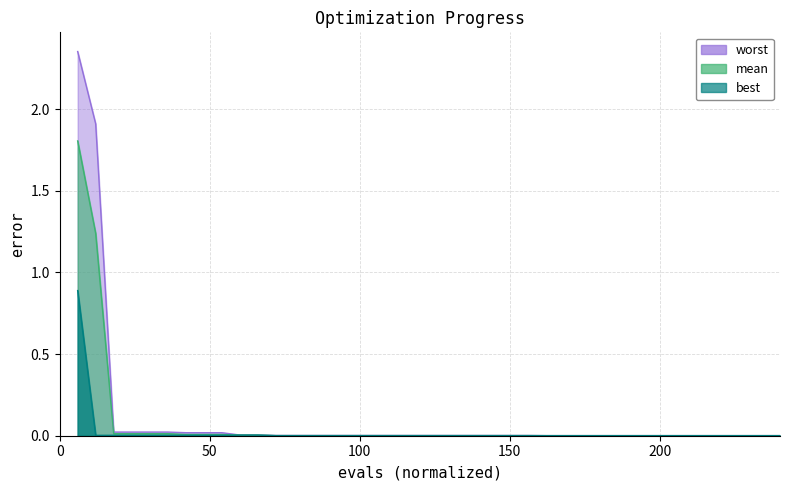

What are all the series names shown in the legend?

mean, best, worst